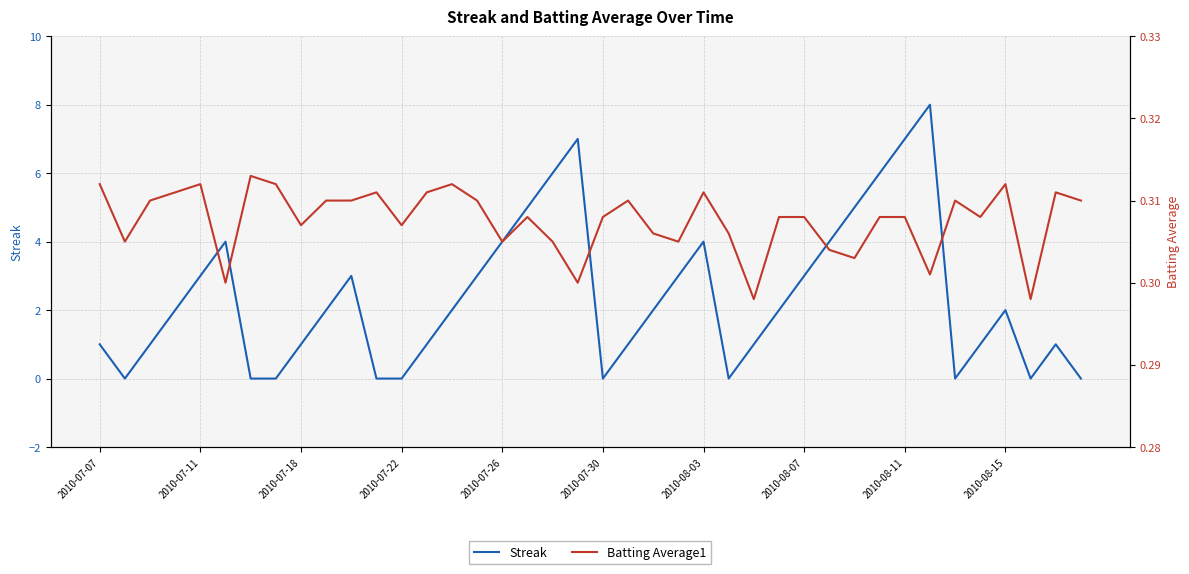

How many intersections are there between Batting Average1 and Streak?

15